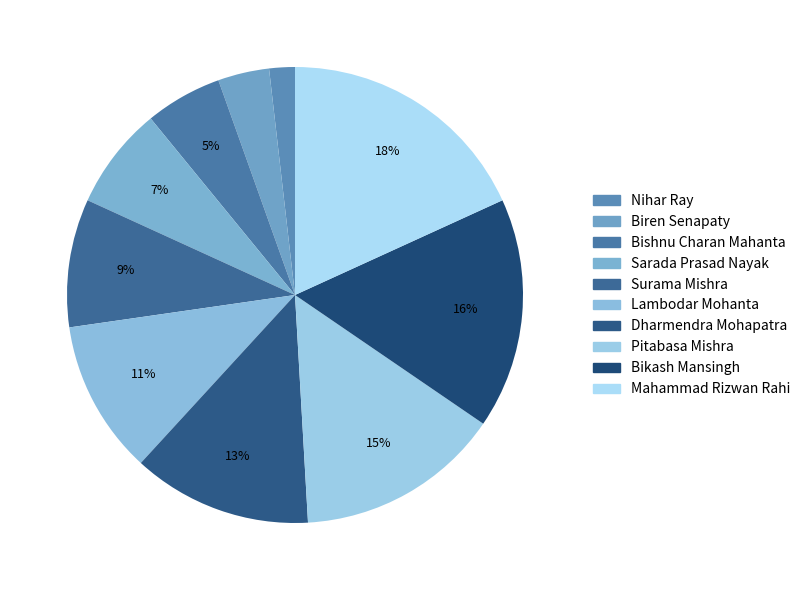

How many slices are in this pie chart?

10